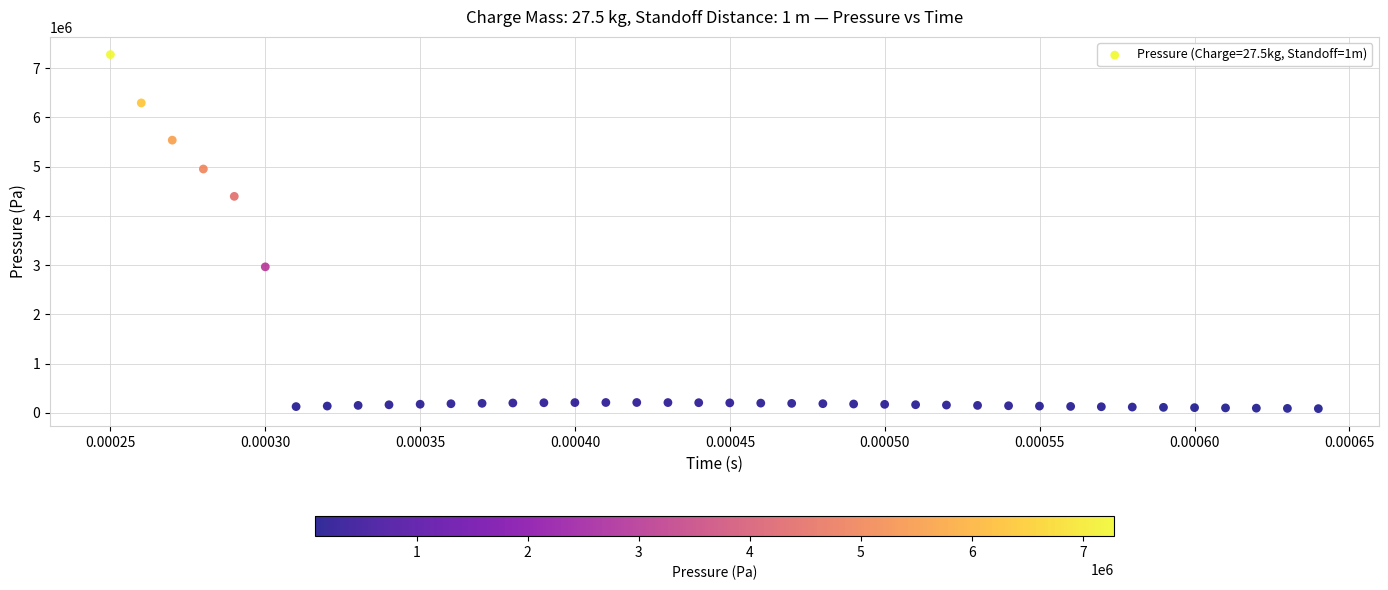

What is the range of Y values (max minus min)?

7190546.8